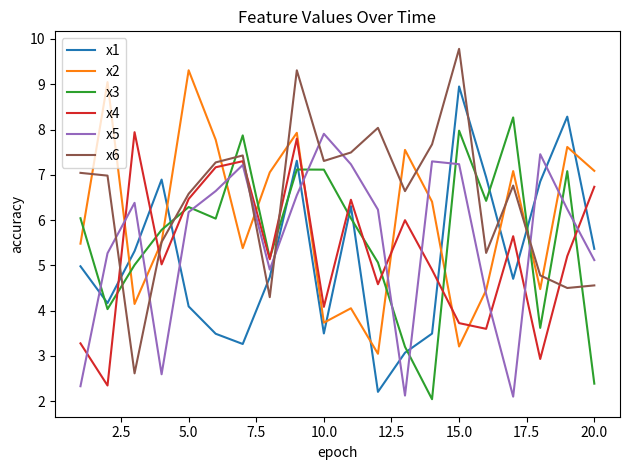

Which series has the largest total across all categories?

x6